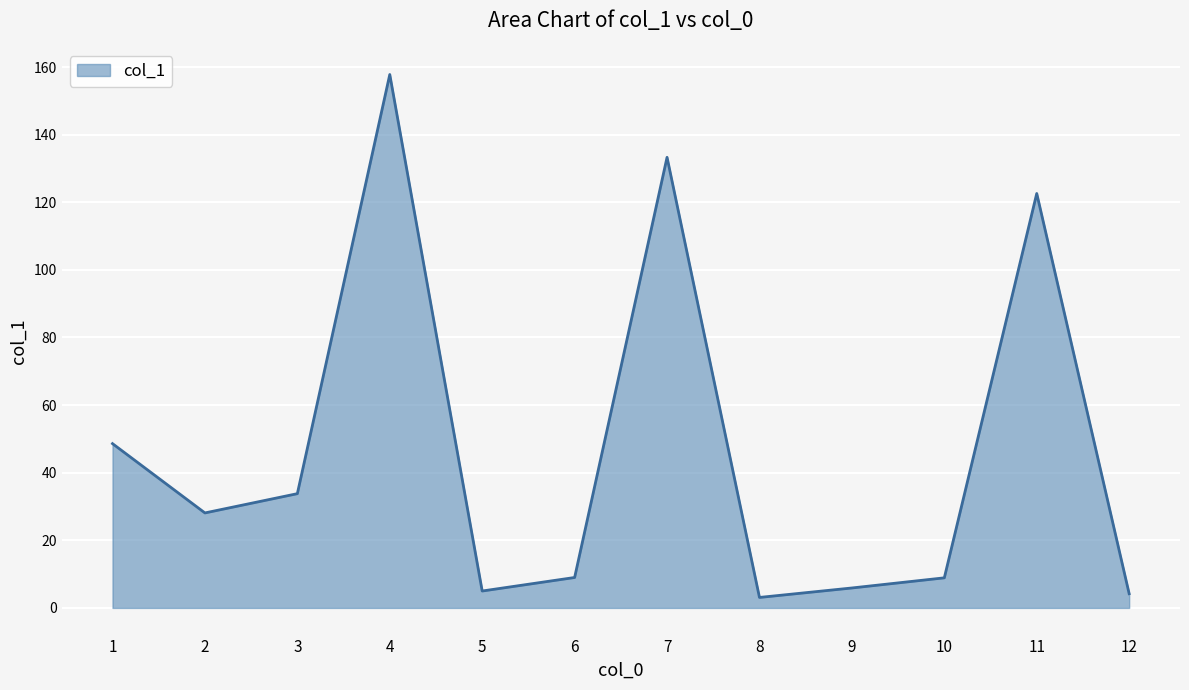

What is the change in value from 2 to 12?

-23.9